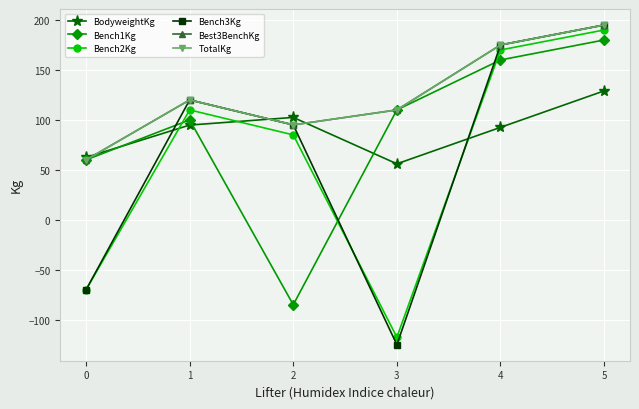

What is the value of the BodyweightKg point at the 5th from the left?

92.5